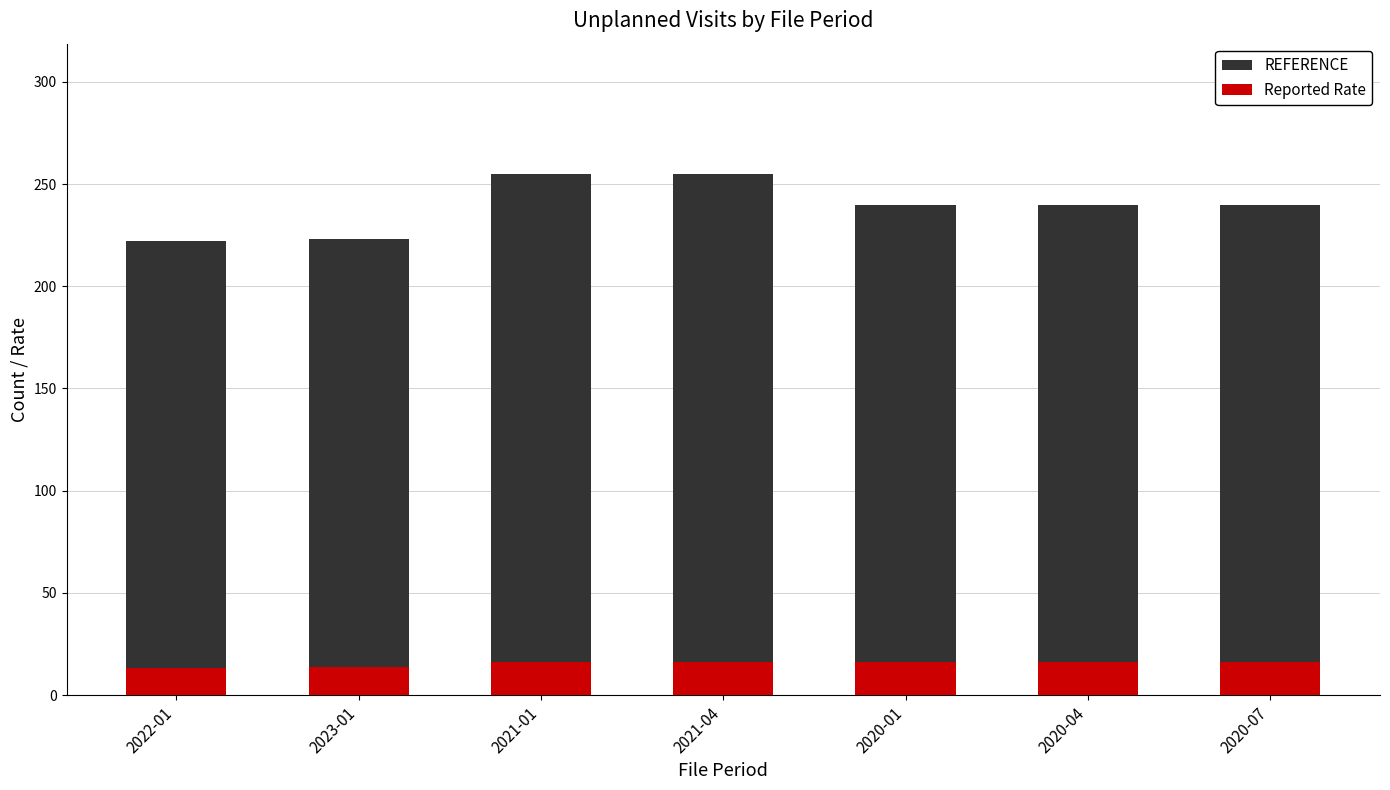

True or false: Reported Rate has a value of 6.9 at 2023-01.

False